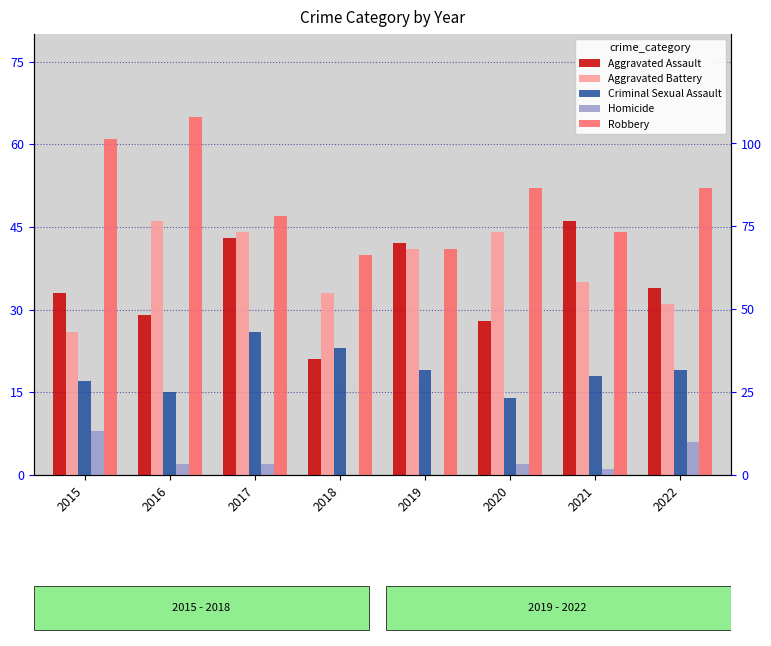

Count the number of data series in this chart.

5